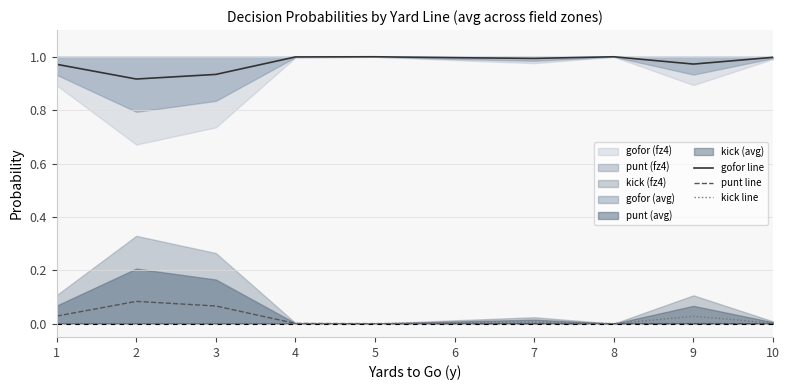

Is the value of punt line at 7 greater than the value of kick line at 7?

No